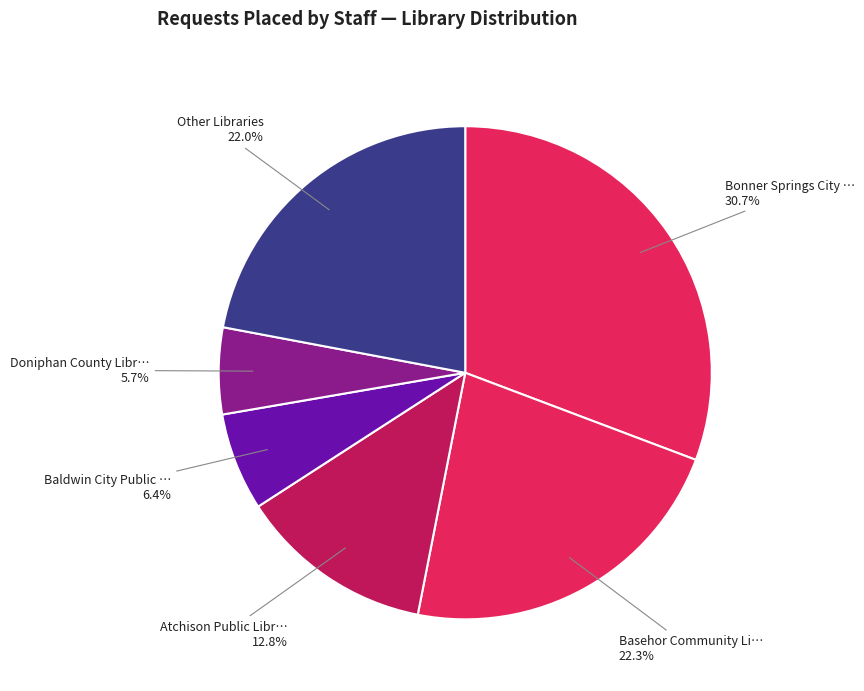

How many slices are in this pie chart?

6